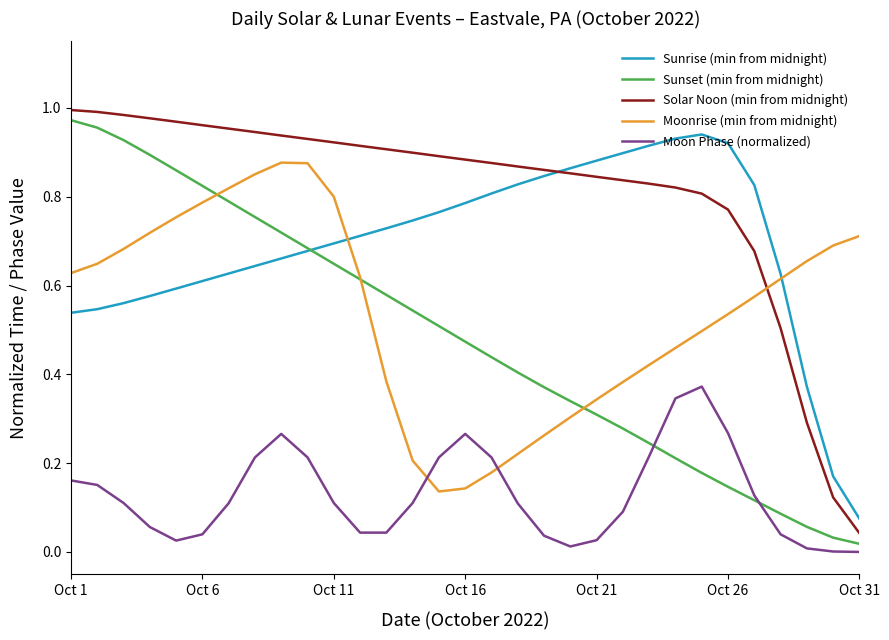

Which series ends up on top after the final intersection of Moon Phase (normalized) and Moonrise (min from midnight)?

Moonrise (min from midnight)